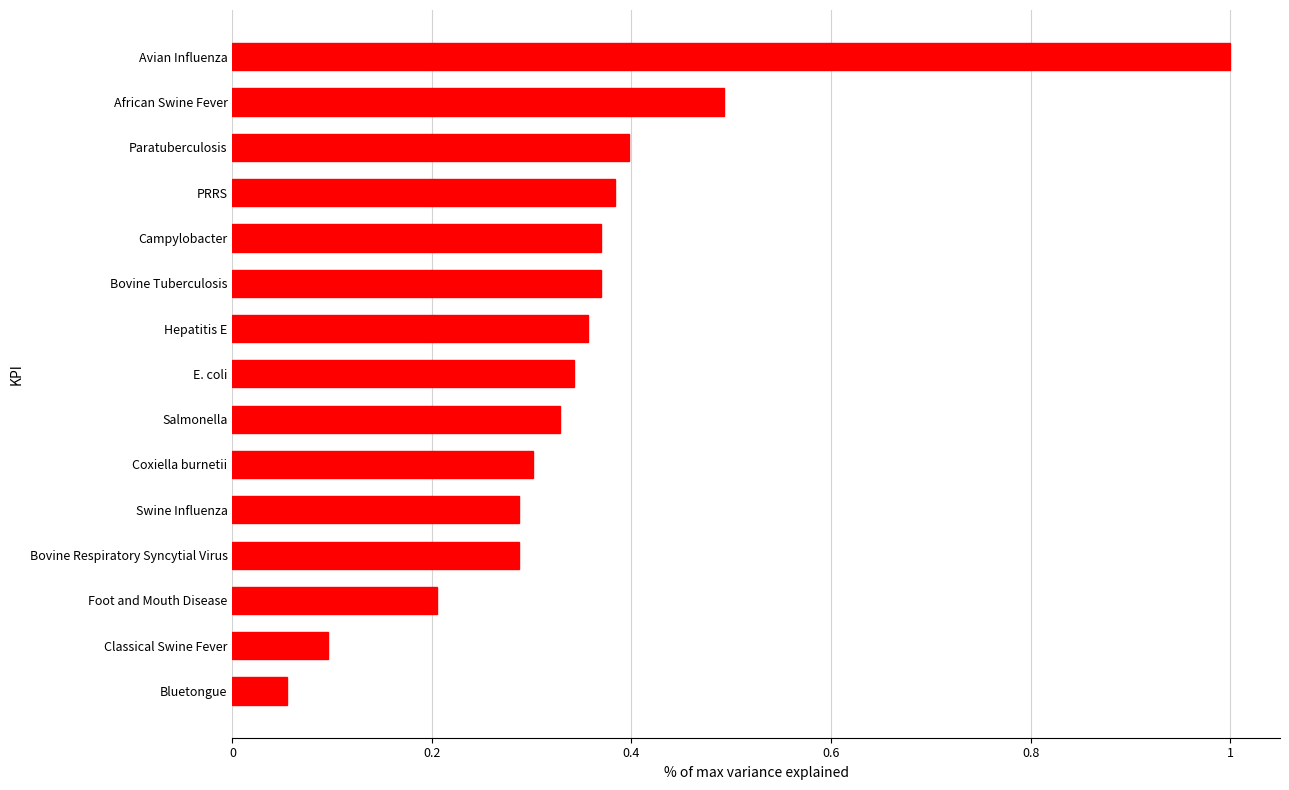

Where is the data nearest to the value 0?

Bluetongue